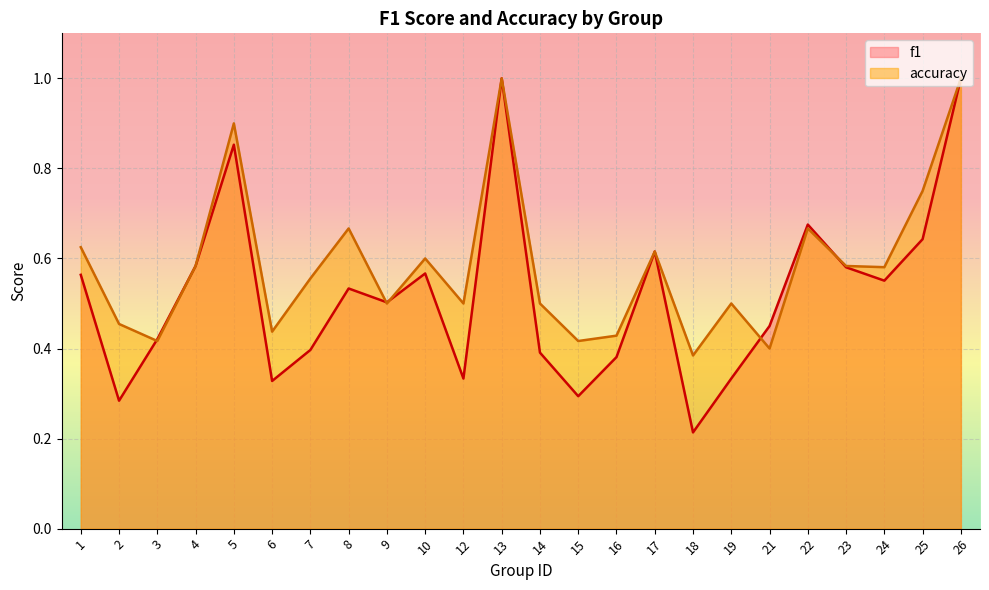

Where is f1 nearest to the value 0?

18